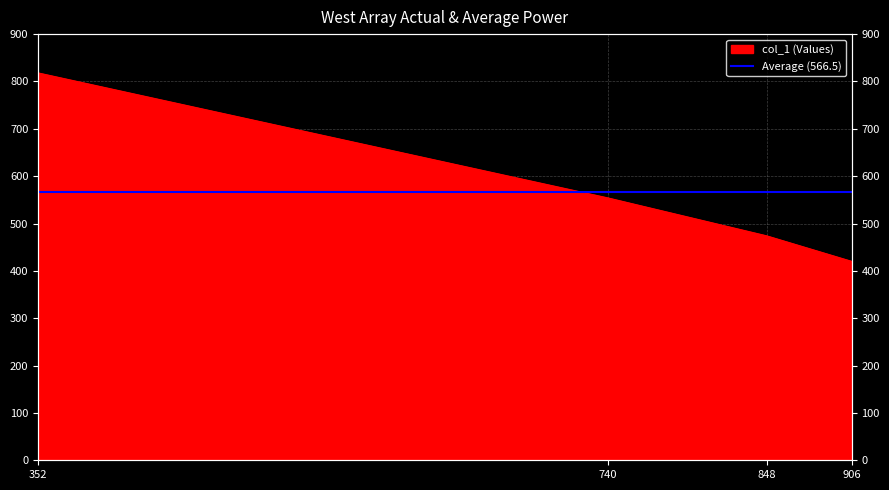

What is the difference between the maximum and minimum values?

398